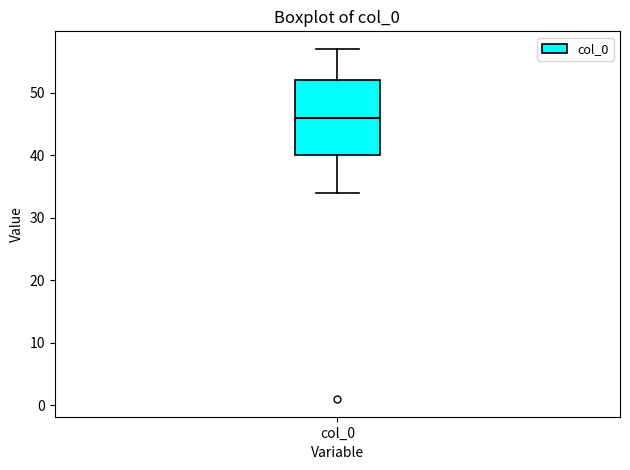

Where does the upper whisker of the box for col_0 end on the y-axis? The values are not printed on the chart, so give them approximately, as read against the axis.

57